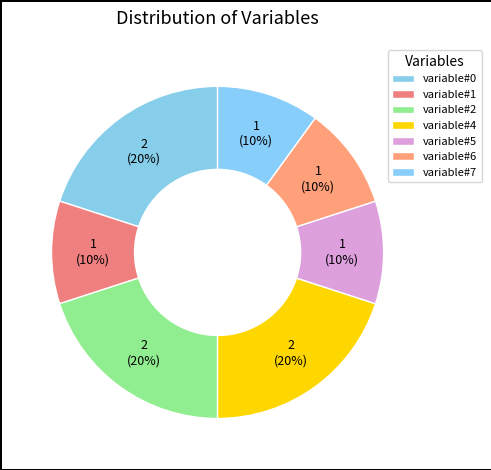

What is the largest slice in the pie chart?

variable#0